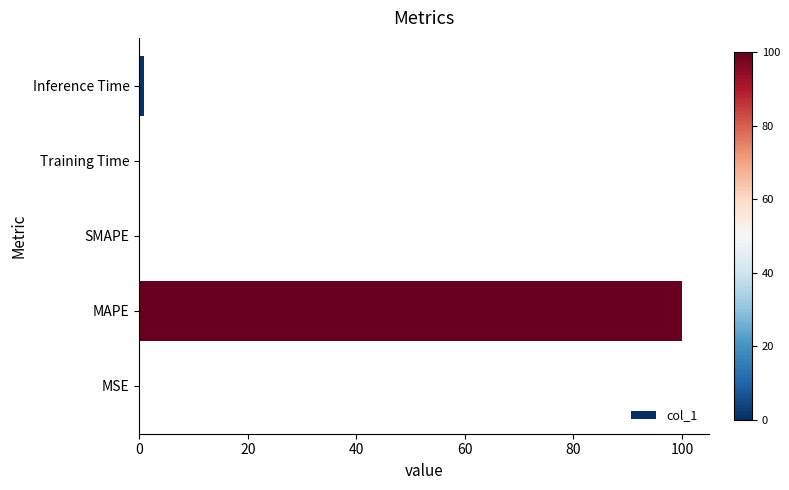

How many distinct data groups are displayed?

1